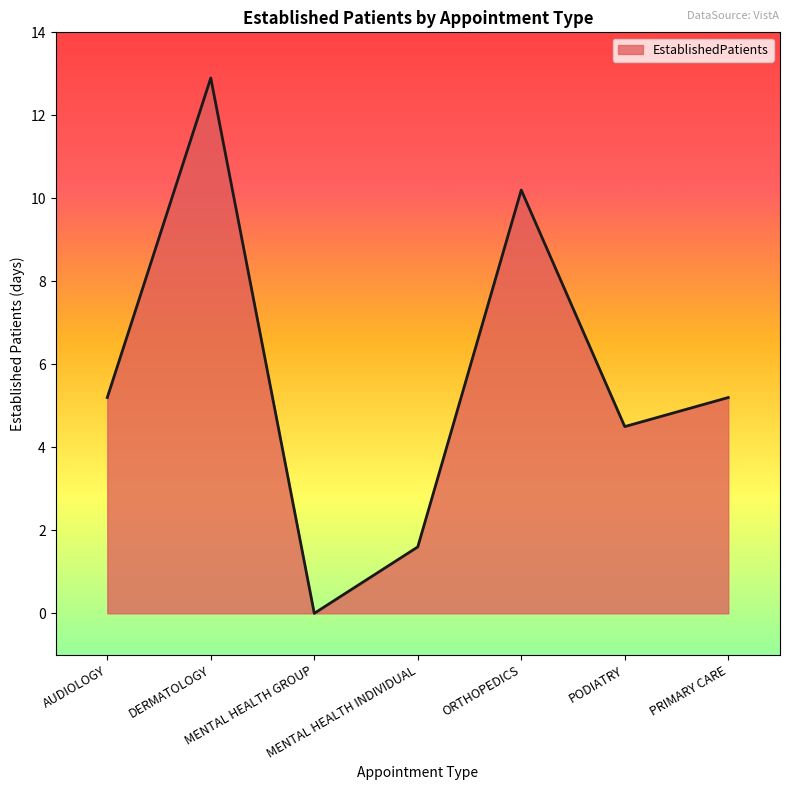

What is the greatest value displayed?

12.9